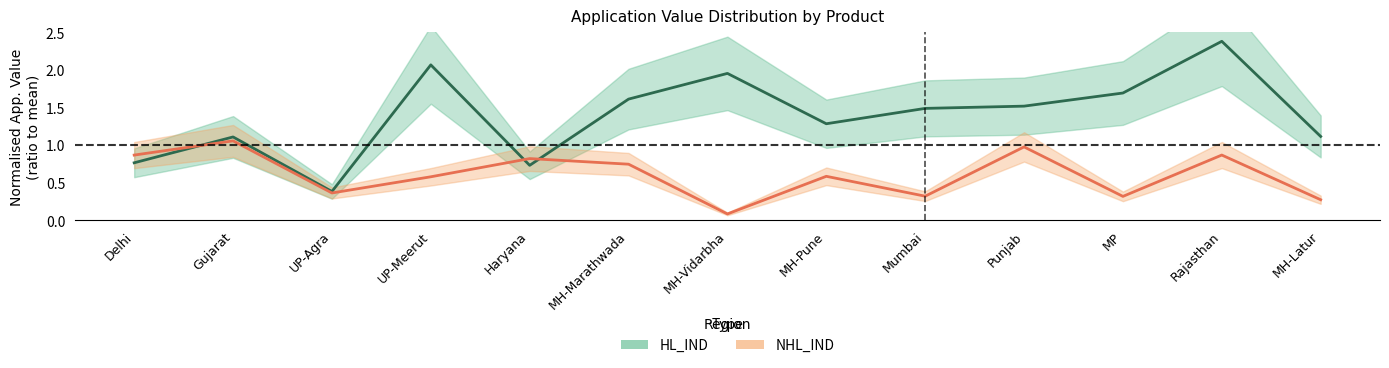

What is the sum of all HL_IND values?

18.1